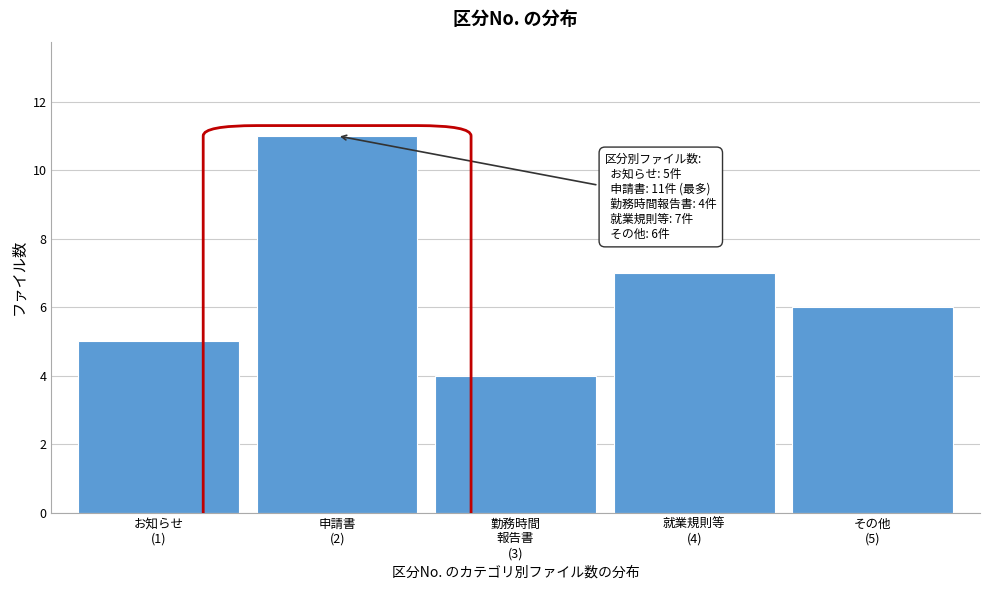

Reading right to left, extract all data points from this chart.

6	7	4	11	5